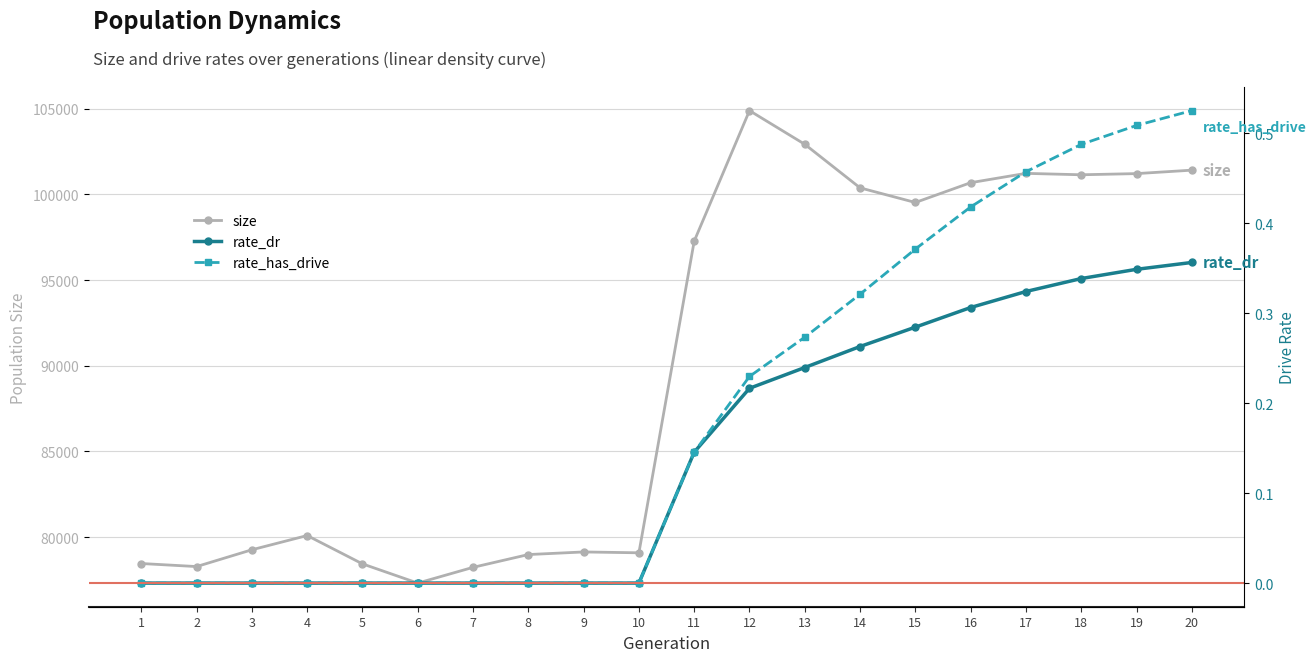

What is the sum of all rate_has_drive values?

3.7